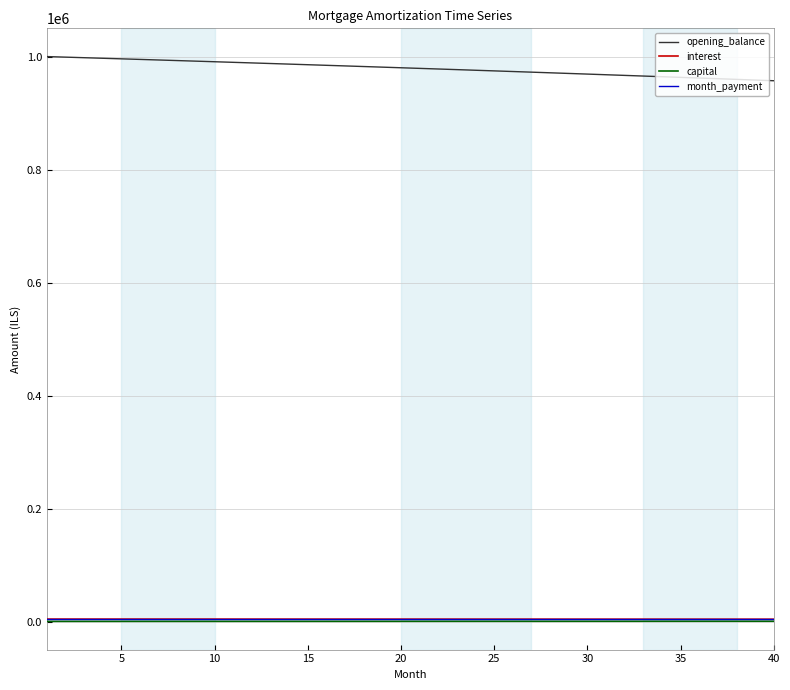

What is the lowest value of the opening_balance series?

957248.9